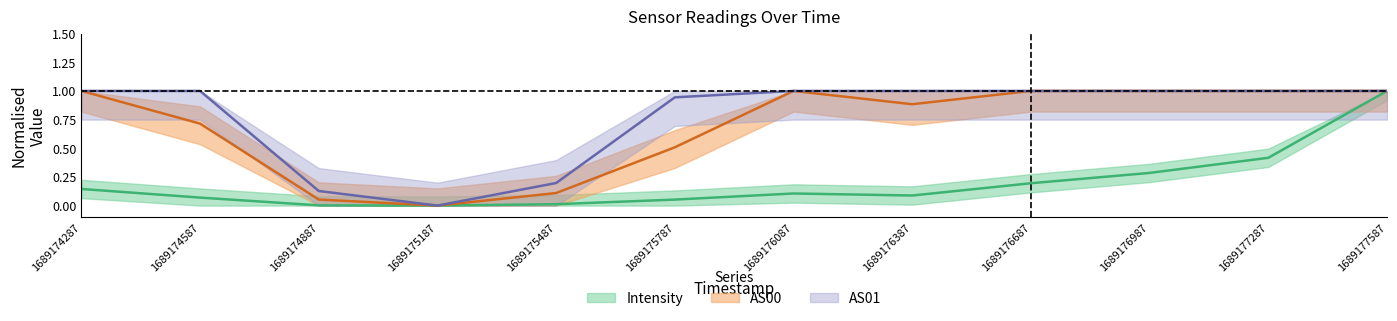

True or false: AS00 and Intensity cross at least once.

False